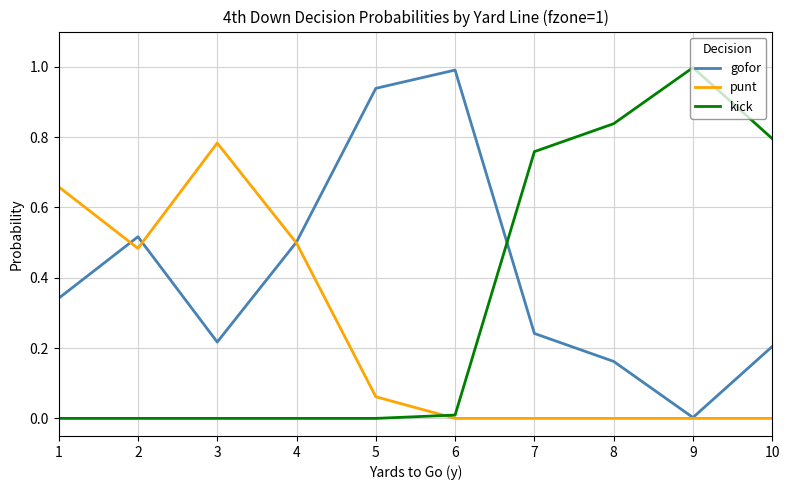

Does the chart display data point markers on the line(s)?

No